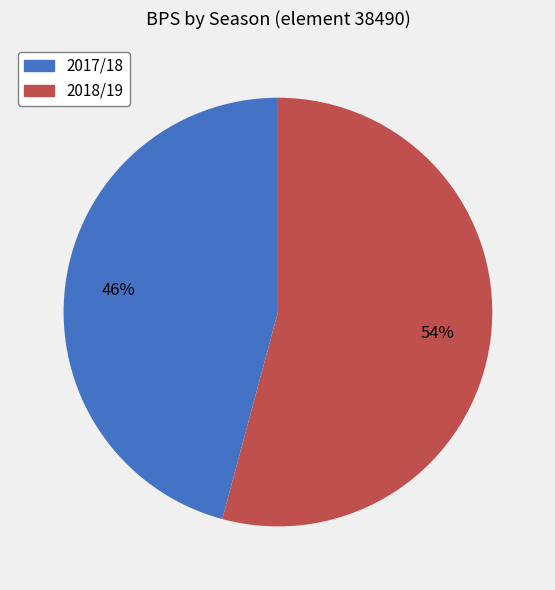

Is there a majority slice in this chart?

Yes